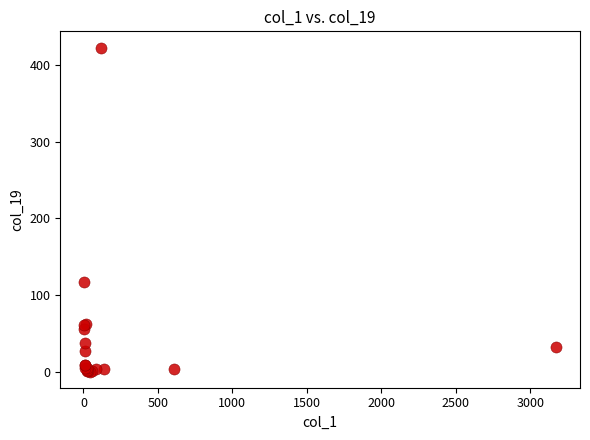

What Y value in the scatter plot is closest to 211?

117